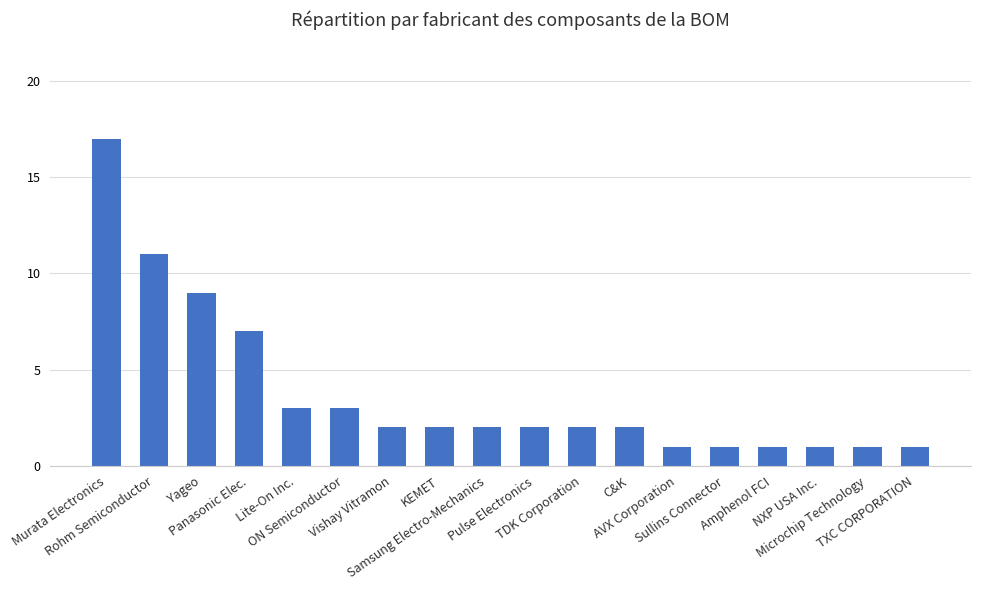

What is the value of the 8th bar from the left?

2